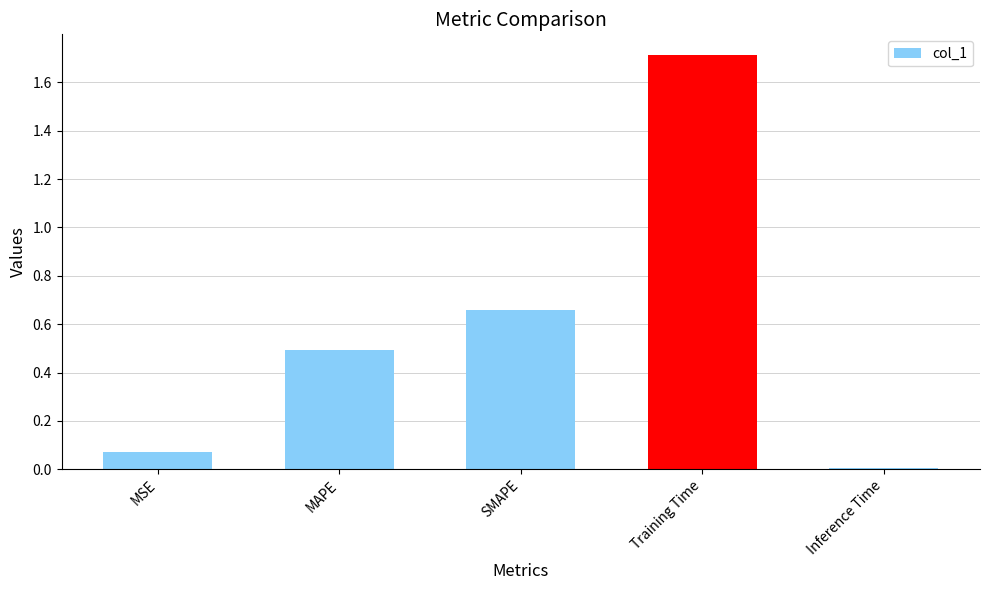

What is the change in value from Training Time to Inference Time?

-1.7